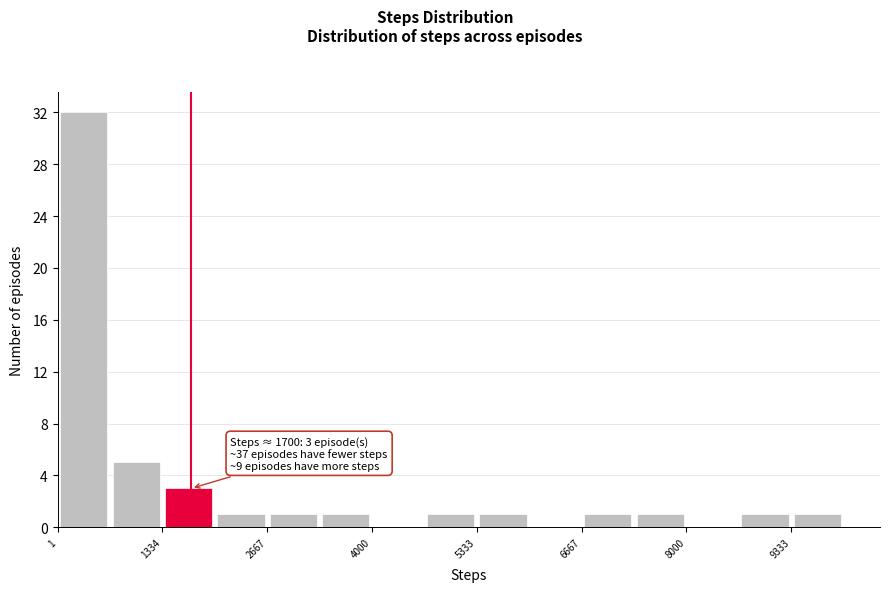

Around what value on the x-axis is the tallest bar? Give the approximate position of its centre, as read against the axis.

400